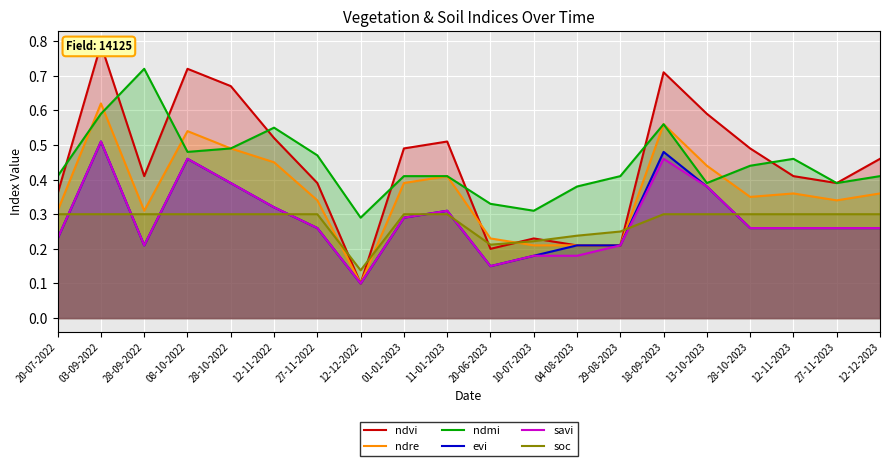

Where is savi nearest to the value 0?

12-12-2022